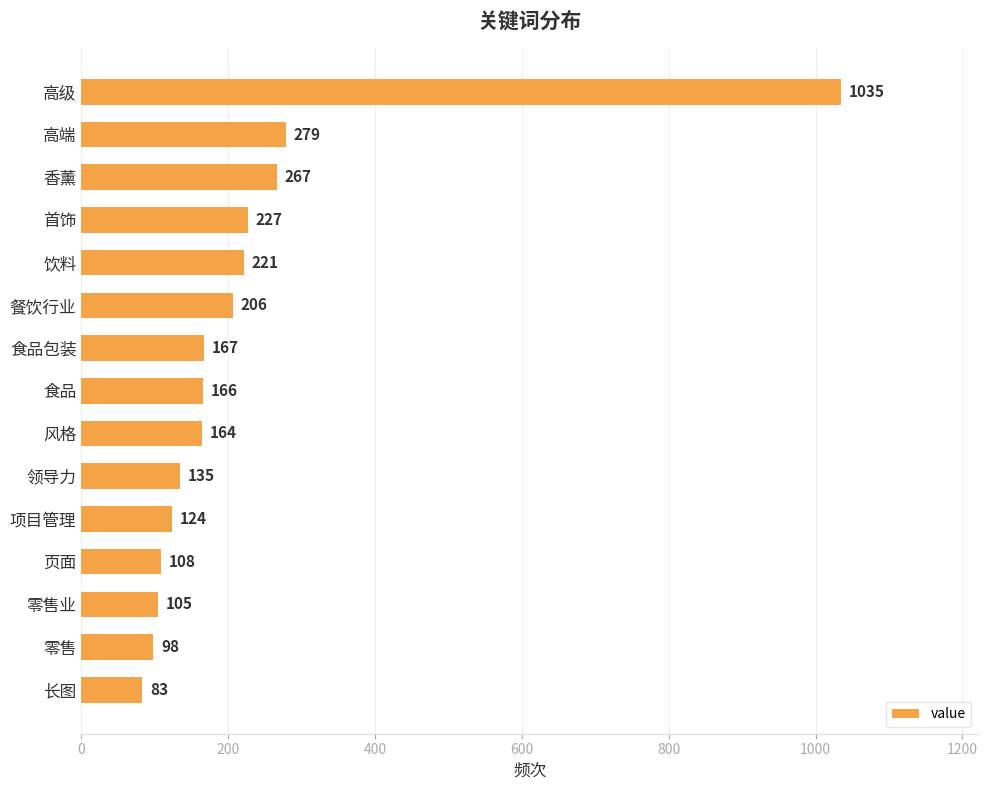

The value at 长图 is 83. True or false?

True